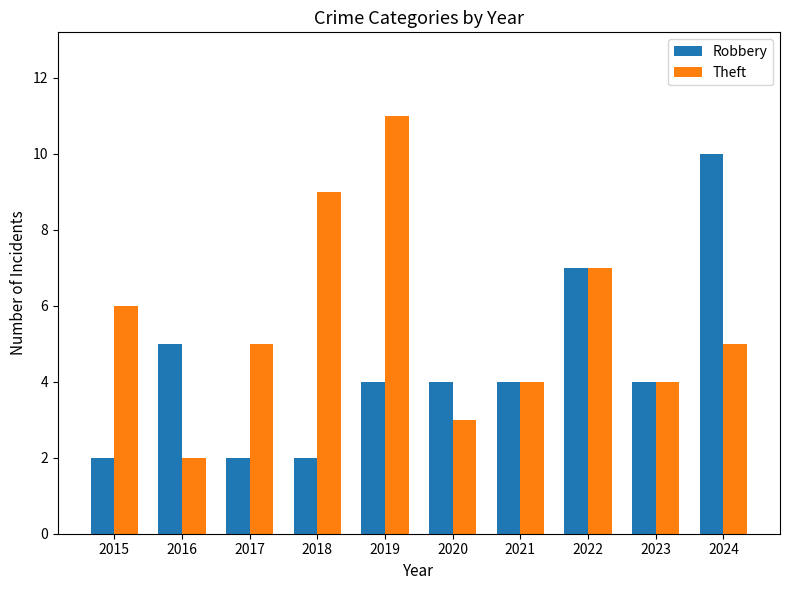

What is the value of the Theft bar at the 5th from the left?

11